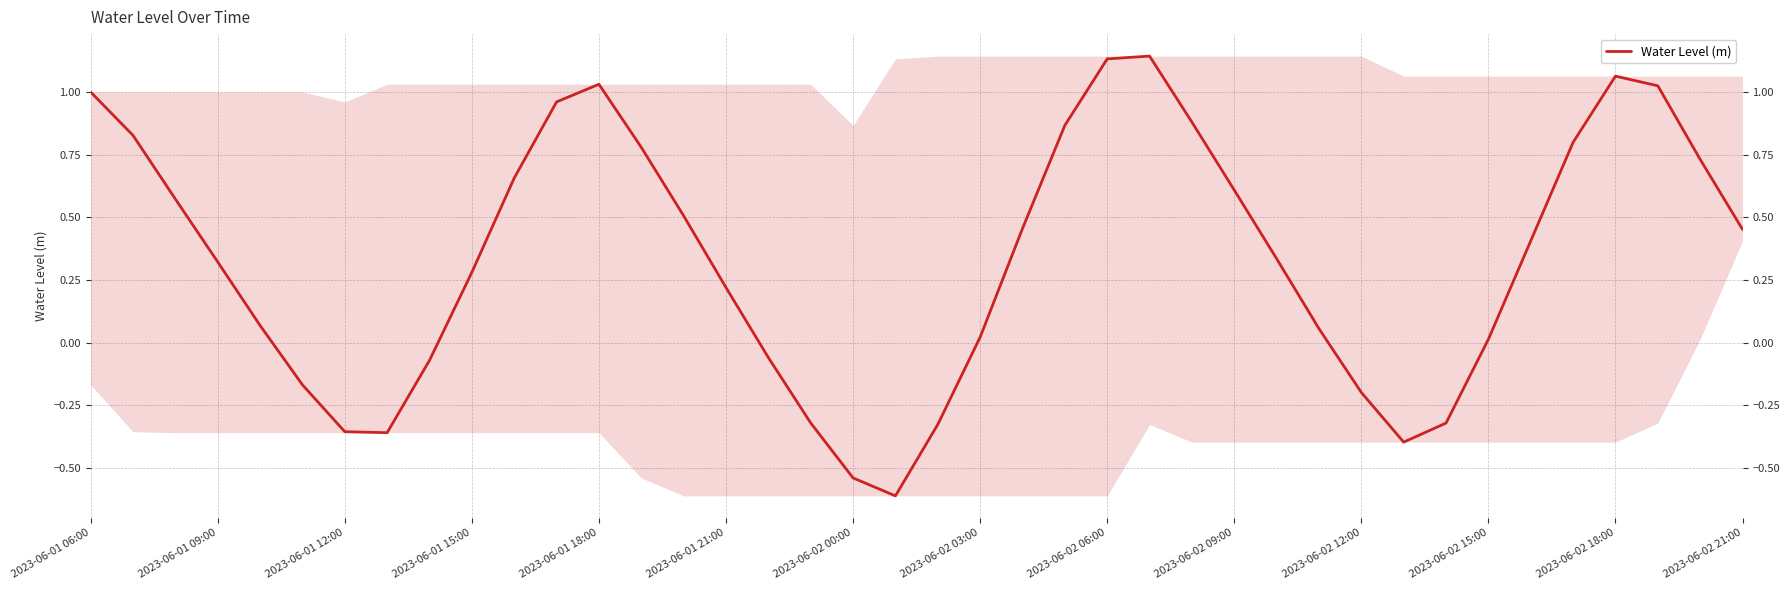

At which category does the chart reach its minimum across all series?

19